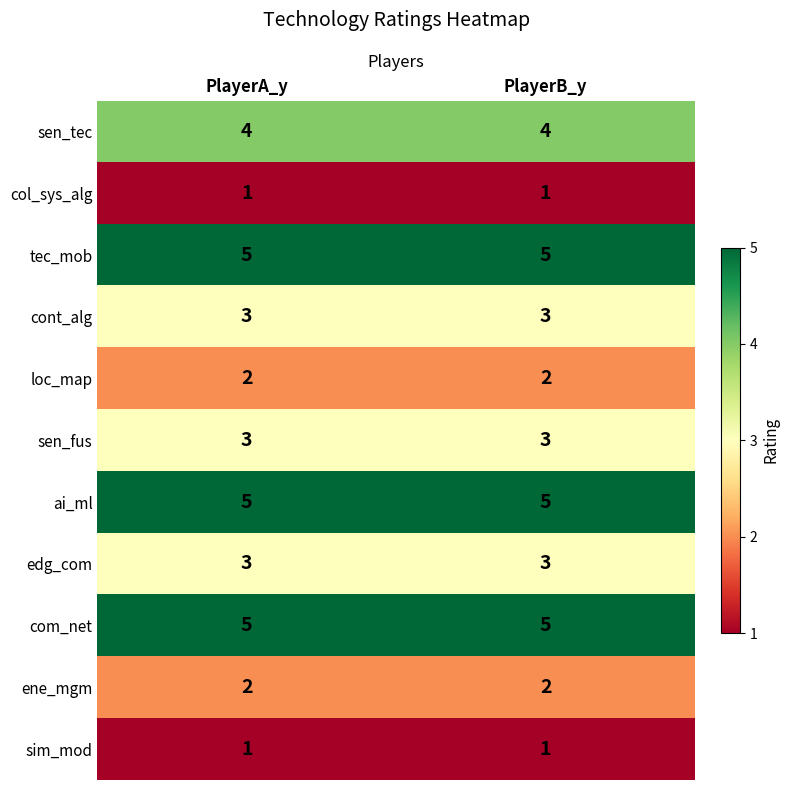

What is the spread (max minus min) of values at PlayerA_y?

4